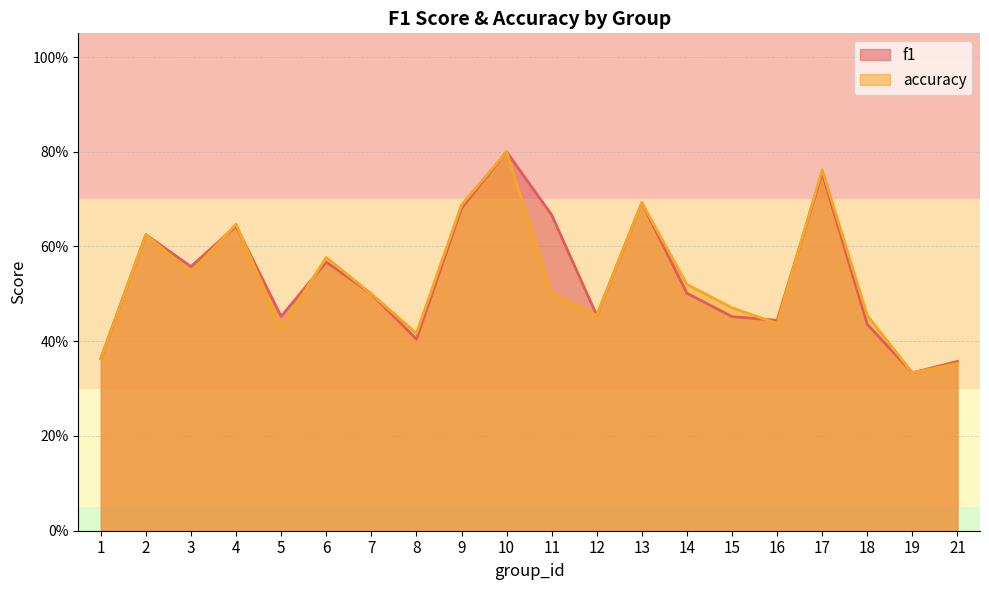

Reading left to right, extract all data points from this chart.

f1: 0.4	0.6	0.6	0.6	0.5	0.6	0.5	0.4	0.7	0.8	0.7	0.5	0.7	0.5	0.5	0.4	0.8	0.4	0.3	0.4
accuracy: 0.4	0.6	0.5	0.6	0.4	0.6	0.5	0.4	0.7	0.8	0.5	0.5	0.7	0.5	0.5	0.4	0.8	0.5	0.3	0.4